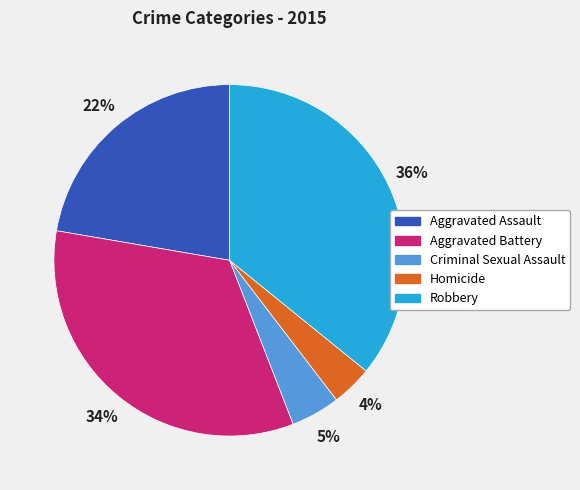

Does Aggravated Battery represent more than half of the total?

No